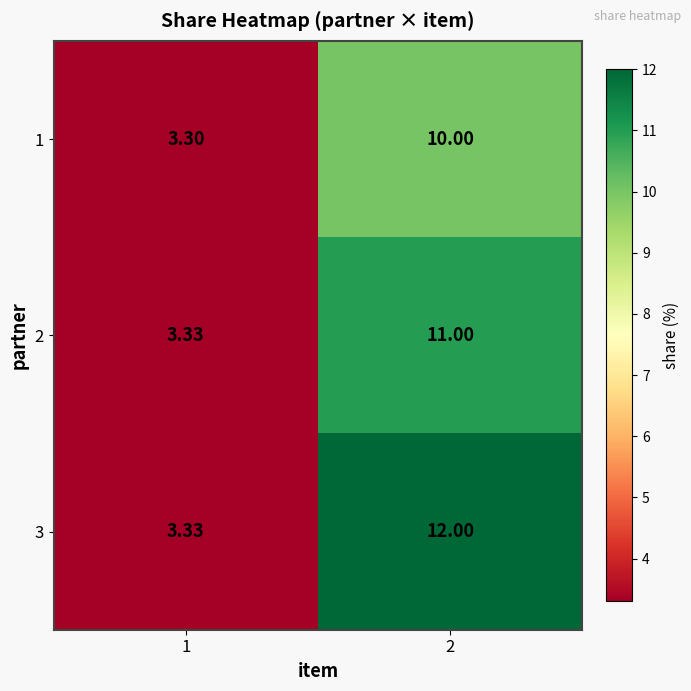

Is the value of 1 at 2 greater than the value of 3 at 1?

Yes